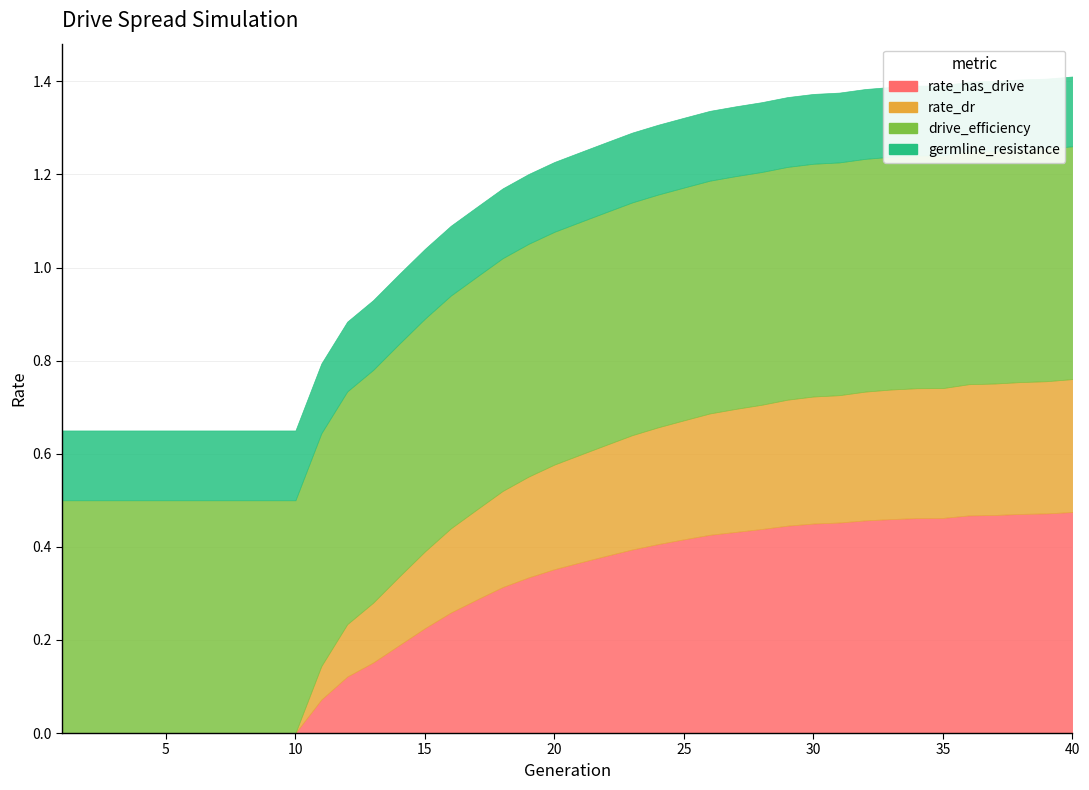

At which category is the sum across all series the highest?

40